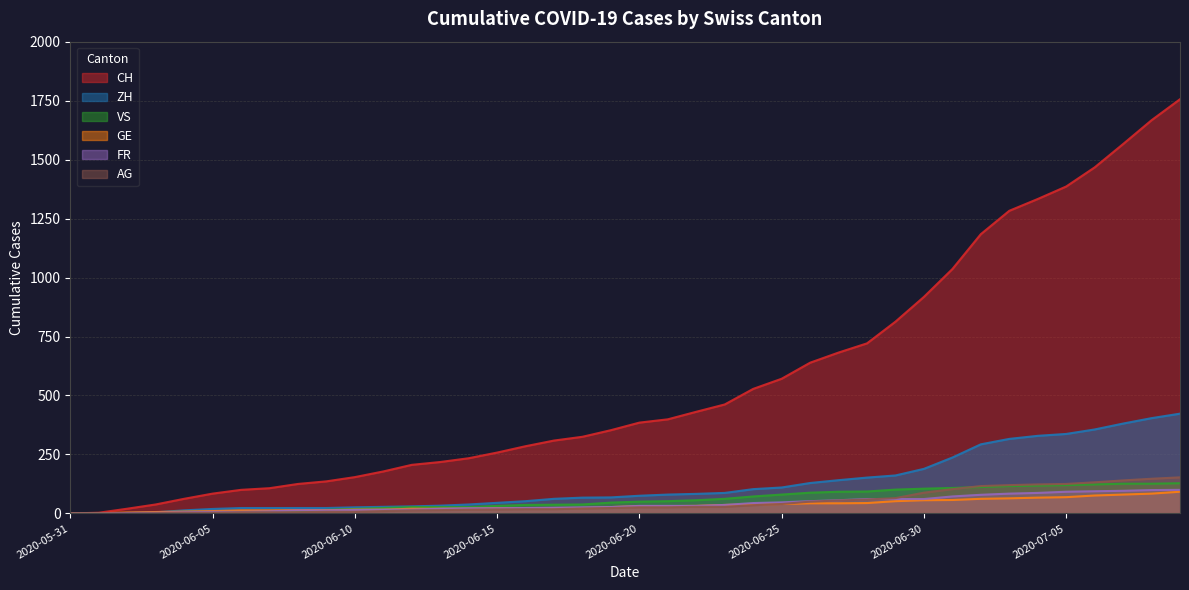

The VS series shows 7 at 2020-06-06. True or false?

True